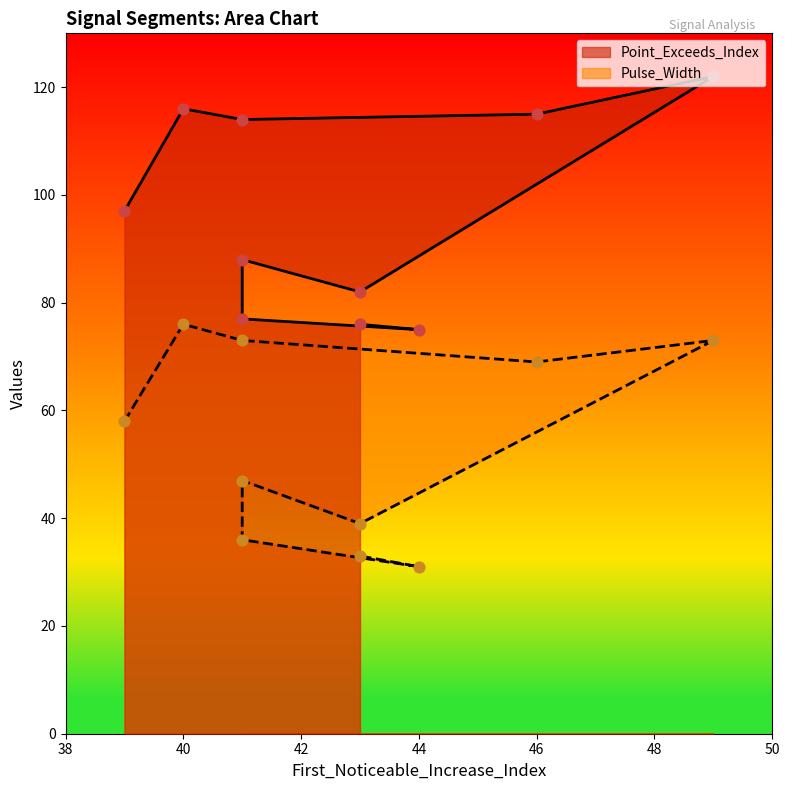

Which series reaches the minimum Y coordinate?

Pulse_Width